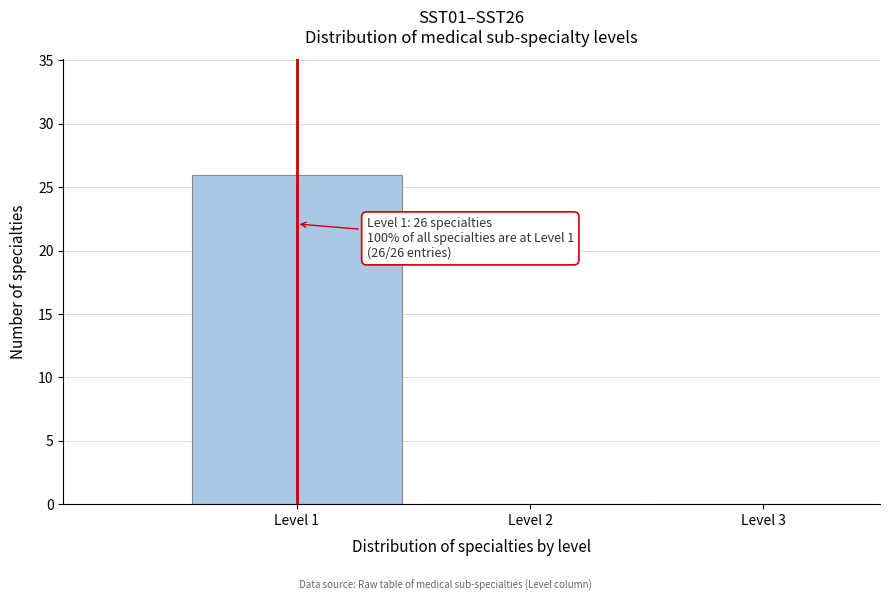

Which range on the x-axis has the tallest bar?

0.5 to 1.5